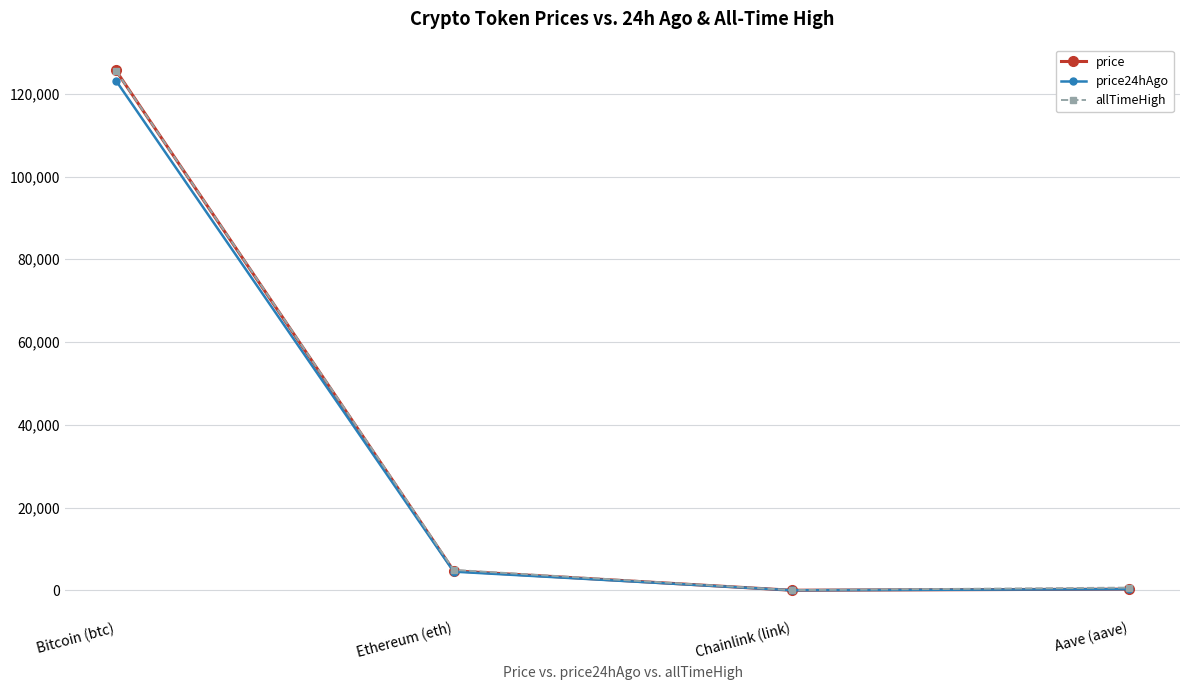

What is the maximum value shown in the chart?

125632.0